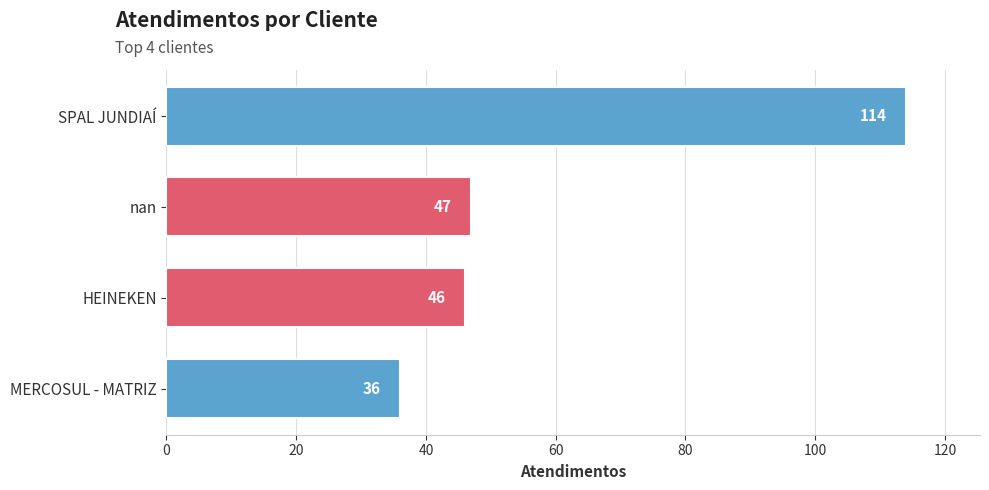

Count the number of data series in this chart.

1